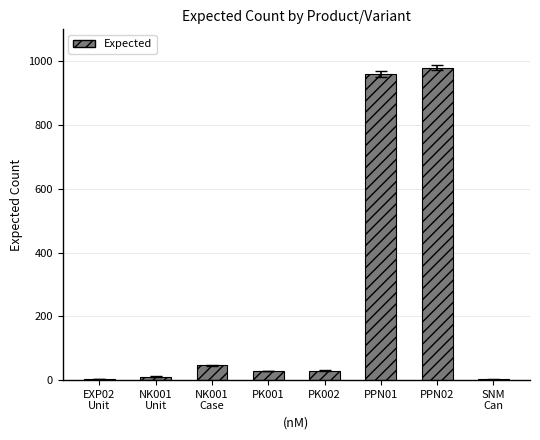

What is the sum of the values at NK001
Unit and PK002?

41